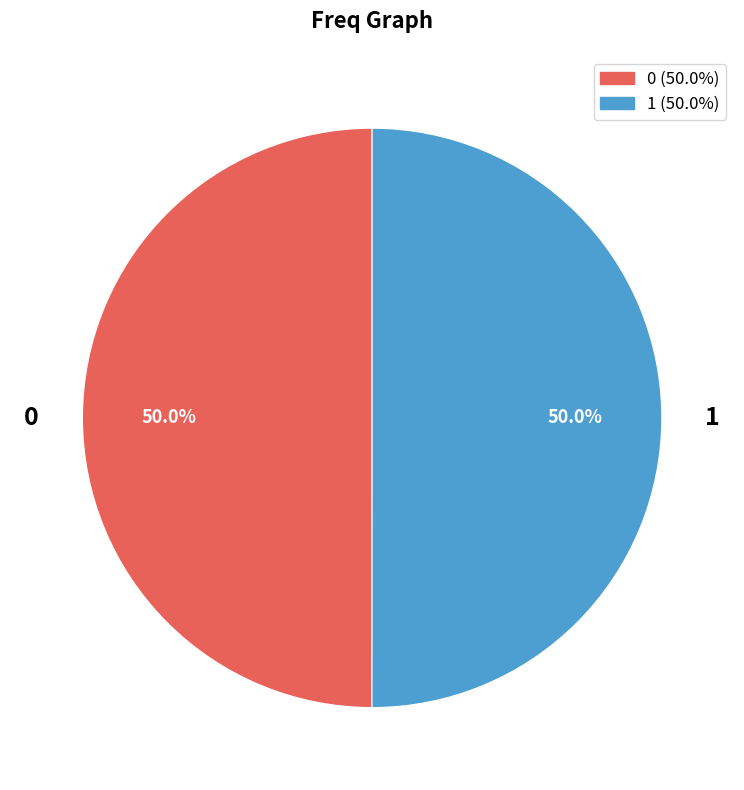

Combined, do 0 and 1 account for over 50%?

Yes